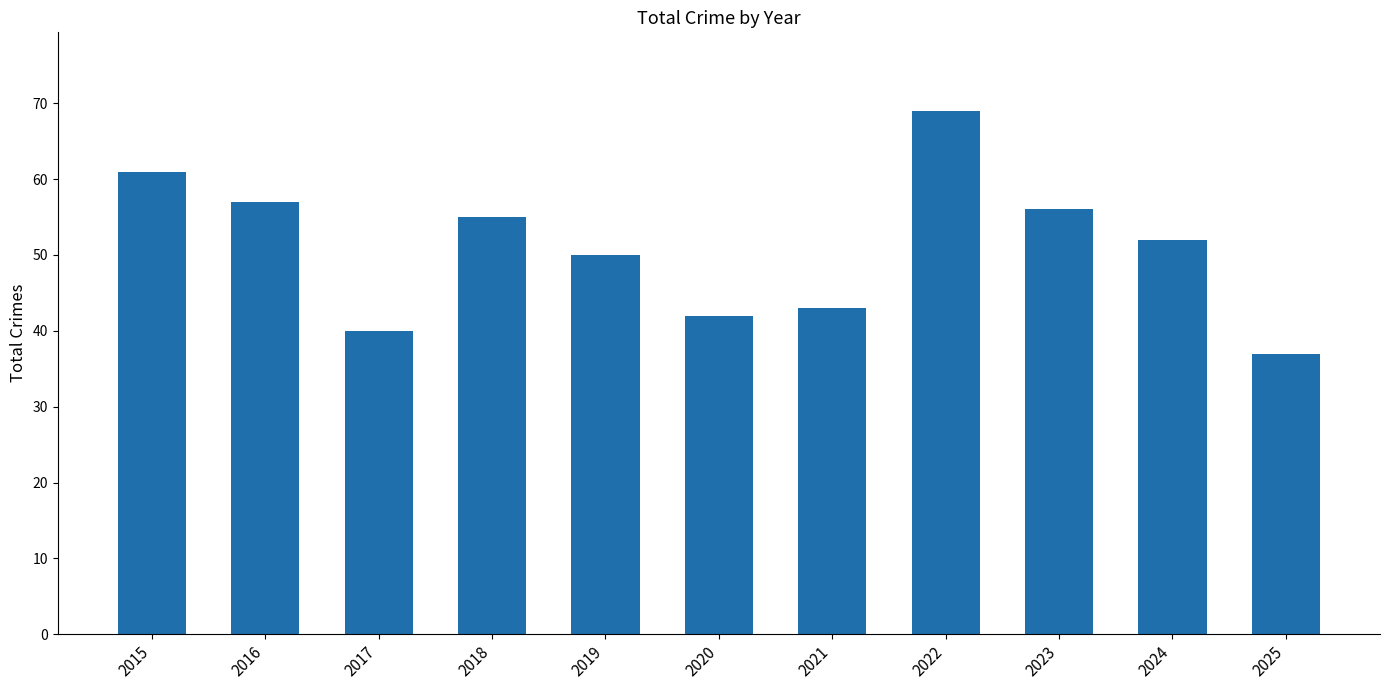

What is the approximate value at 2021, to the nearest 10?

40